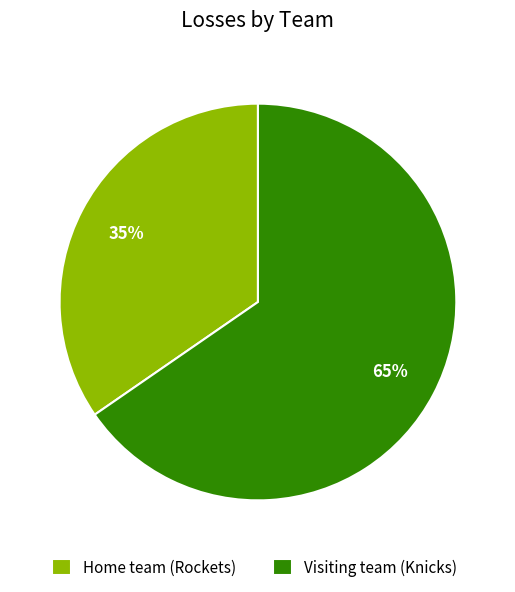

Count the number of slices in the pie.

2